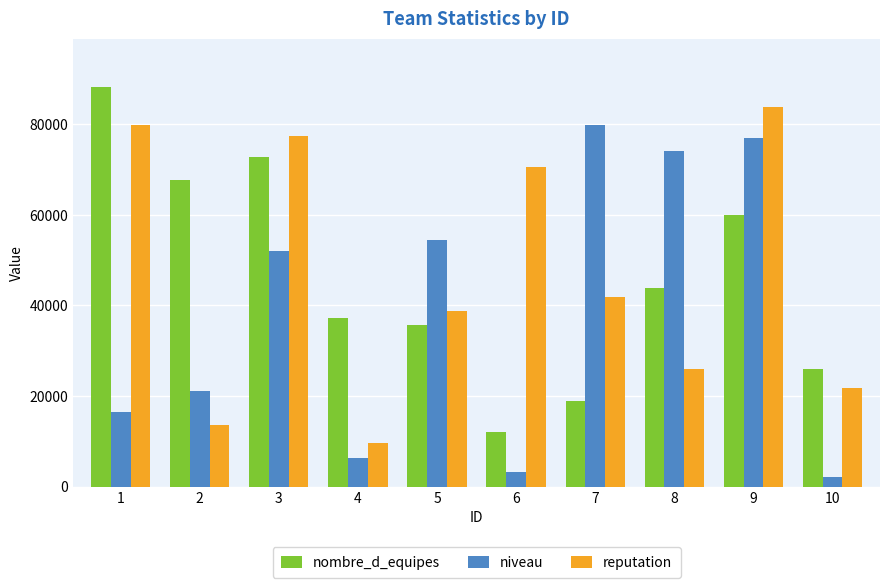

What is the difference between the maximum and minimum values in the nombre_d_equipes series?

76224